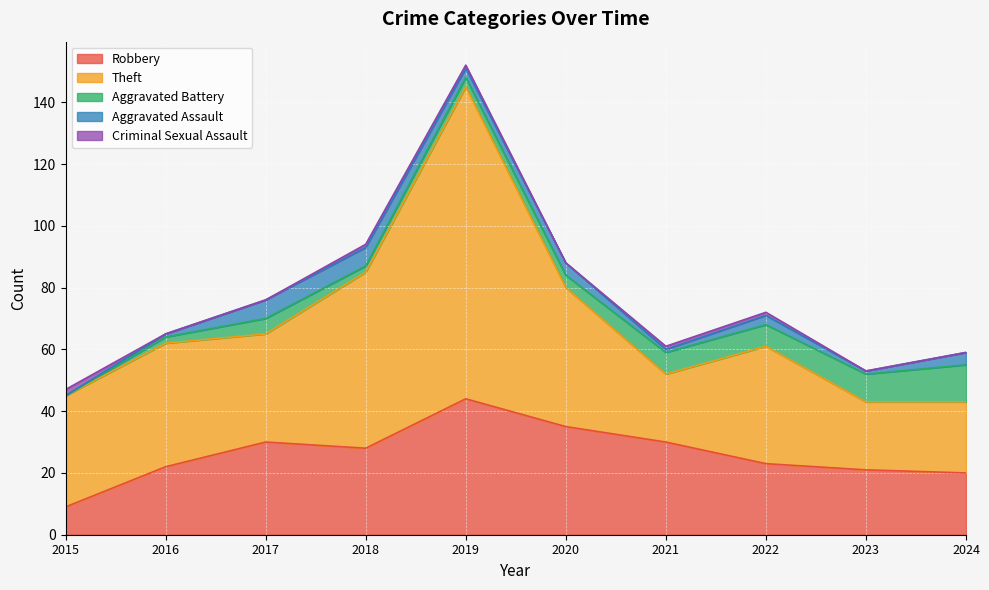

Which series has the widest spread of values?

Theft